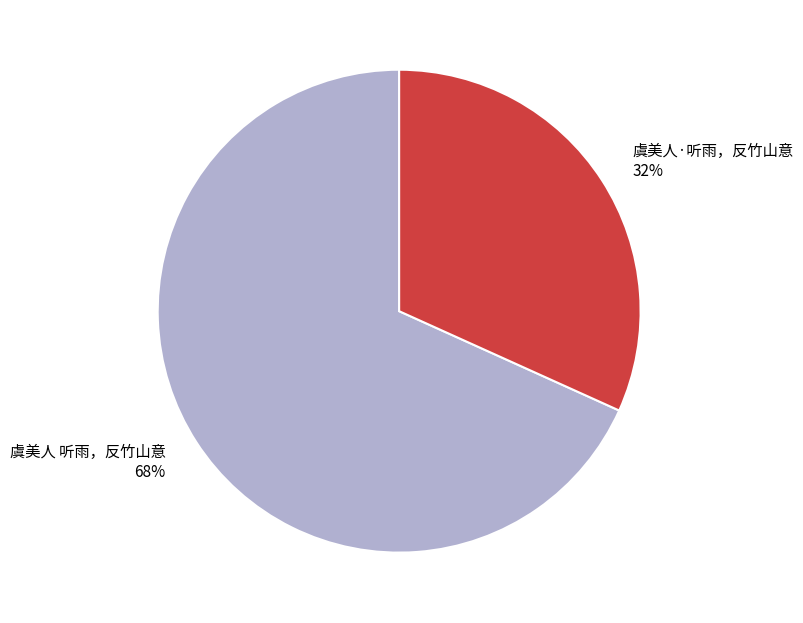

To the nearest percent, what portion does 虞美人·听雨，反竹山意 represent?

32%